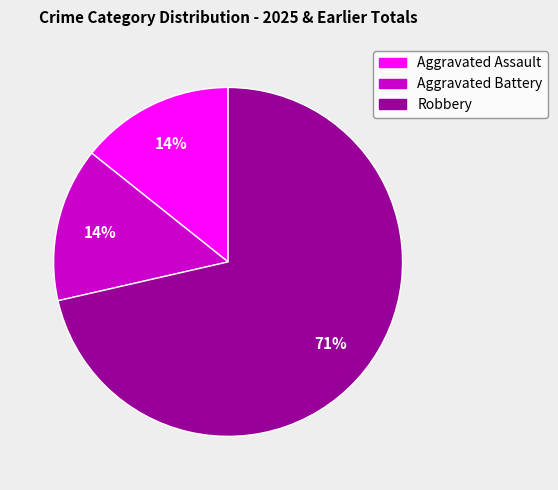

What is the majority slice?

Robbery